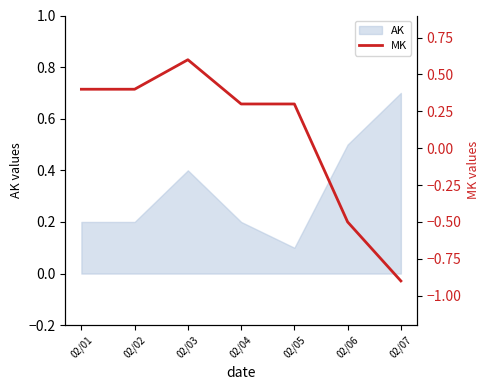

The AK series shows 0.1 at 02/04. True or false?

False